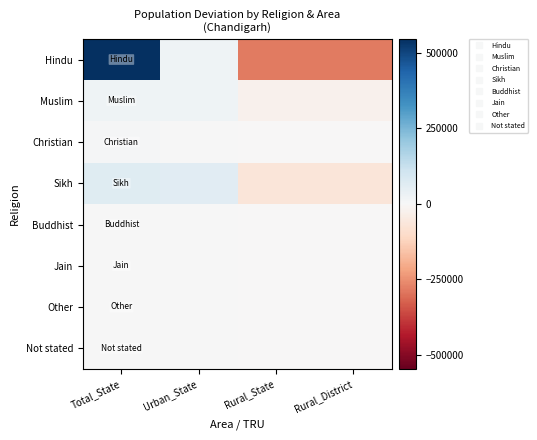

Between Total_State and Rural_State, which series saw the biggest shift?

Hindu